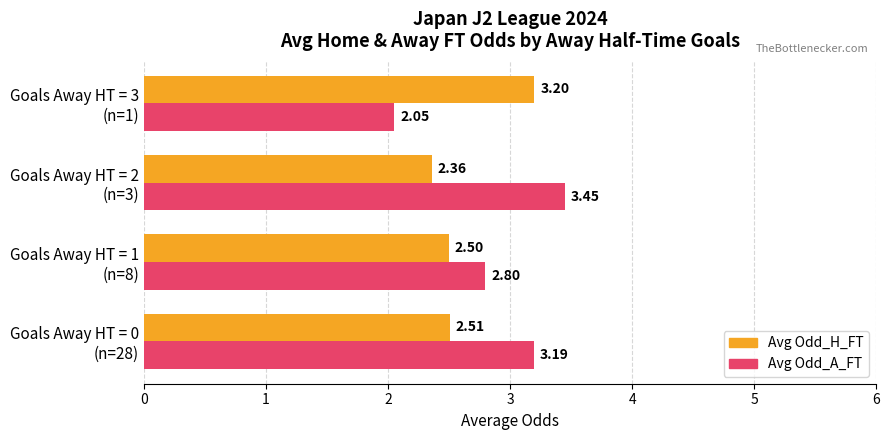

Rank the categories by Avg Odd_A_FT value from highest to lowest.

Goals Away HT = 2
(n=3), Goals Away HT = 0
(n=28), Goals Away HT = 1
(n=8), Goals Away HT = 3
(n=1)